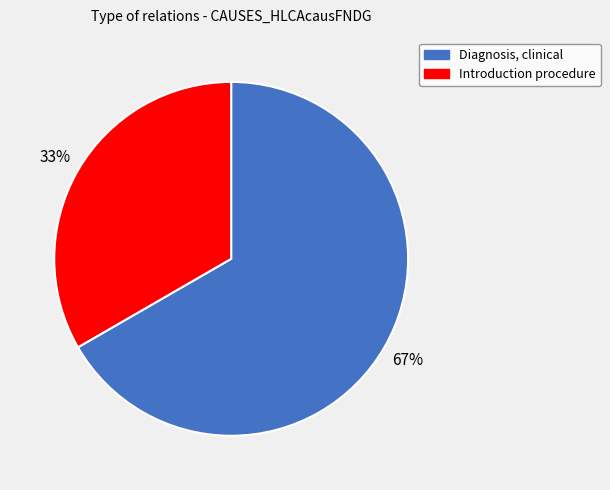

Count the number of slices in the pie.

2